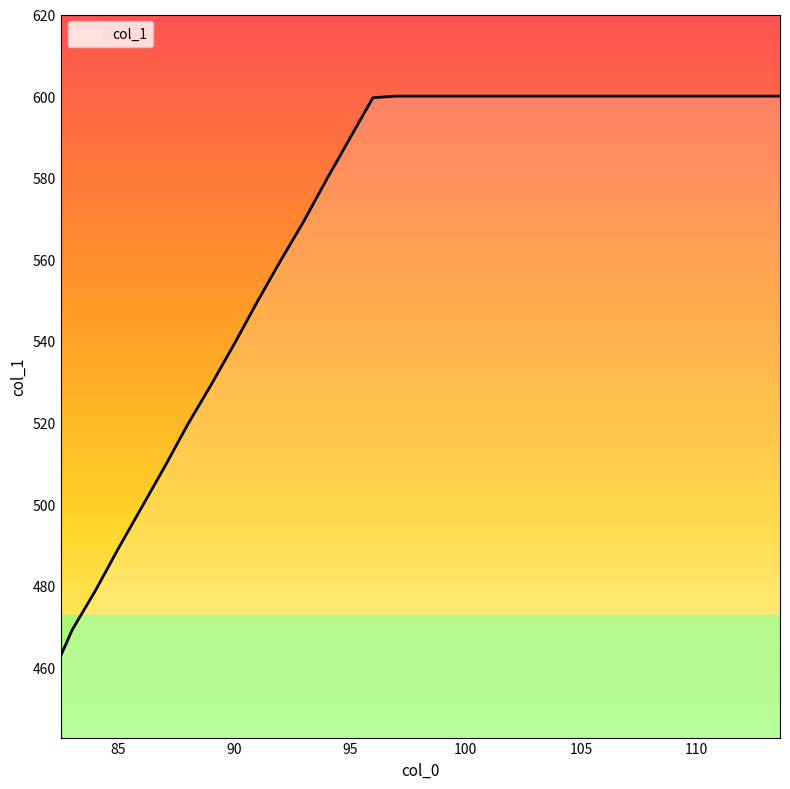

What is the maximum value shown in the chart?

600.0